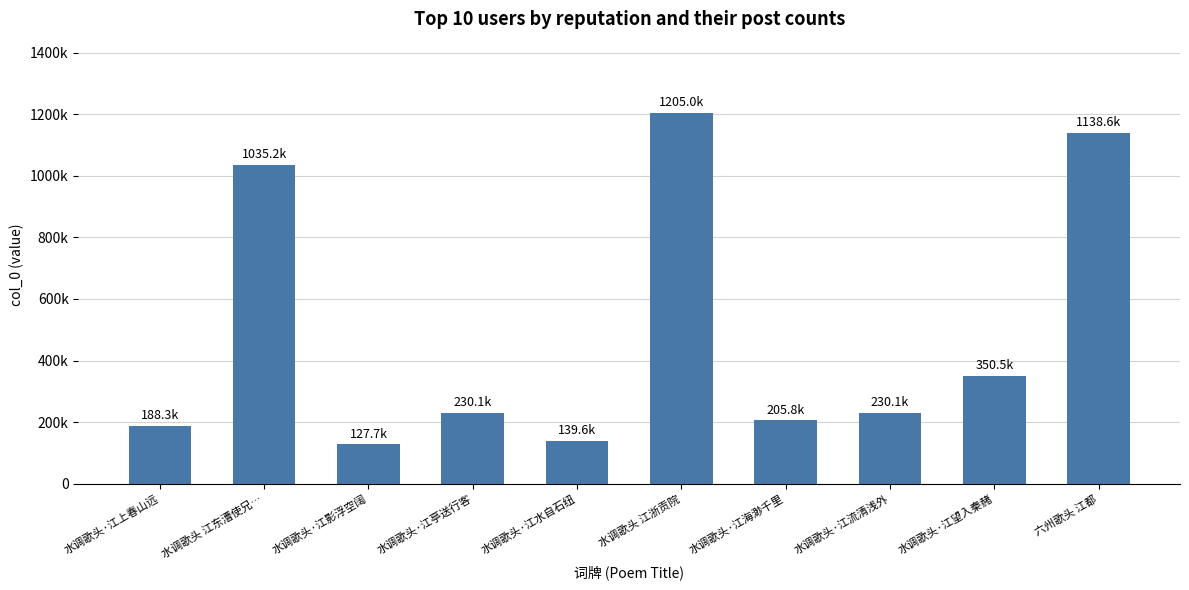

Are the bars grouped side by side (vs. stacked)?

No